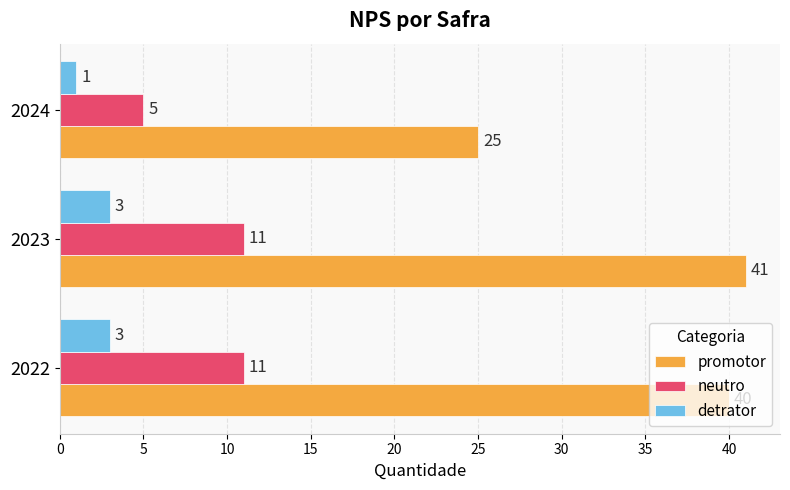

Which series has the widest spread of values?

promotor